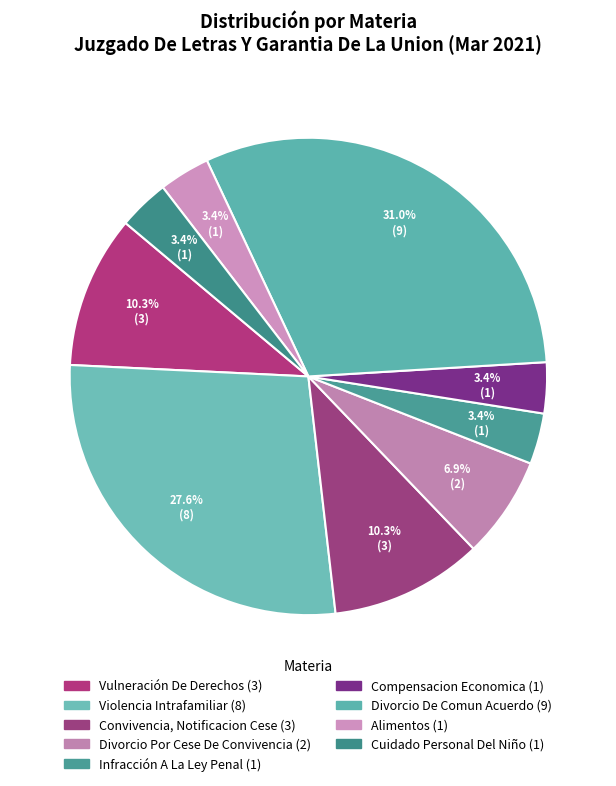

How many slices are in this pie chart?

9